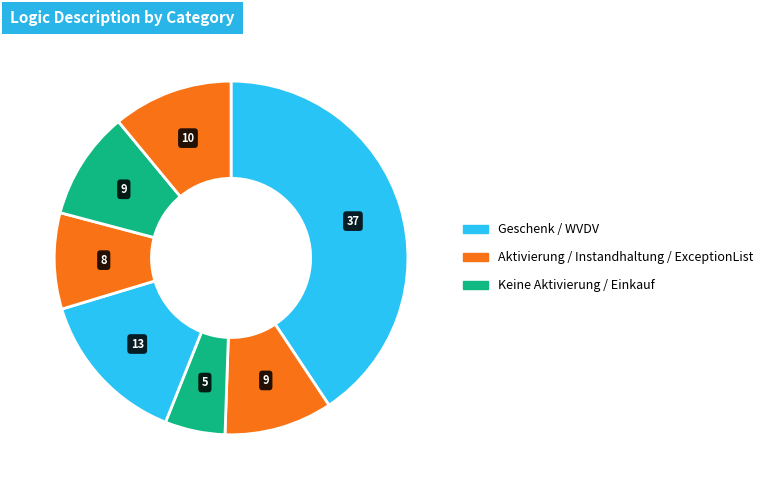

How many slices are in this pie chart?

7